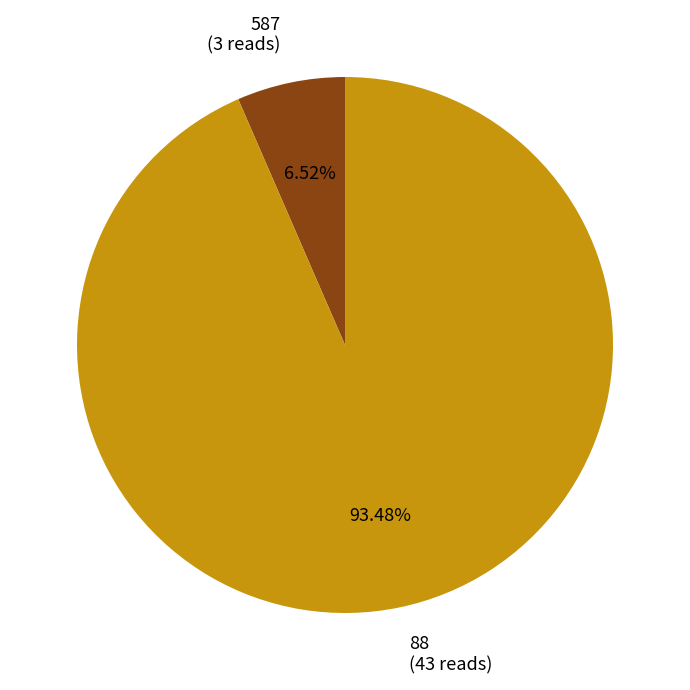

Which category accounts for the majority?

88